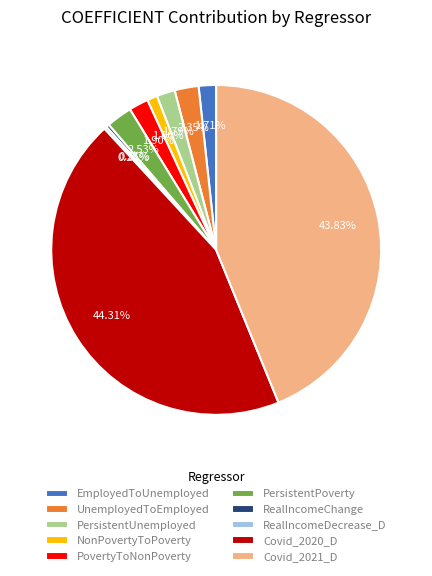

Combined, do RealIncomeChange and EmployedToUnemployed account for over 50%?

No